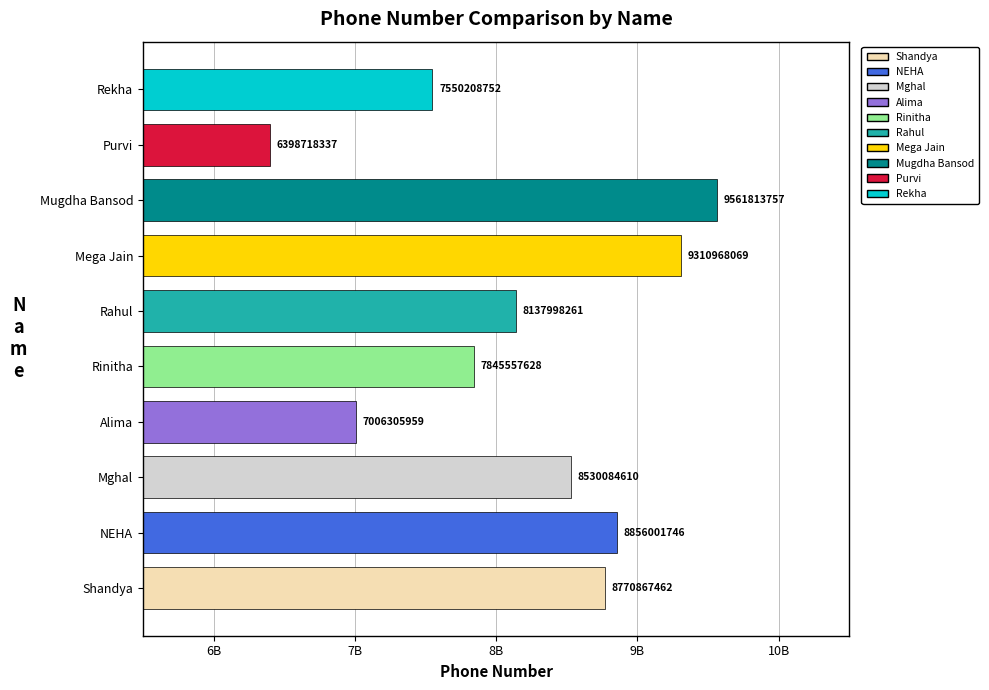

Are the bars horizontal?

Yes